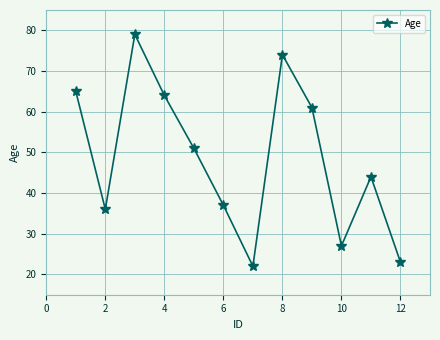

How many points are higher than both their immediate neighbors (excluding endpoints)?

3